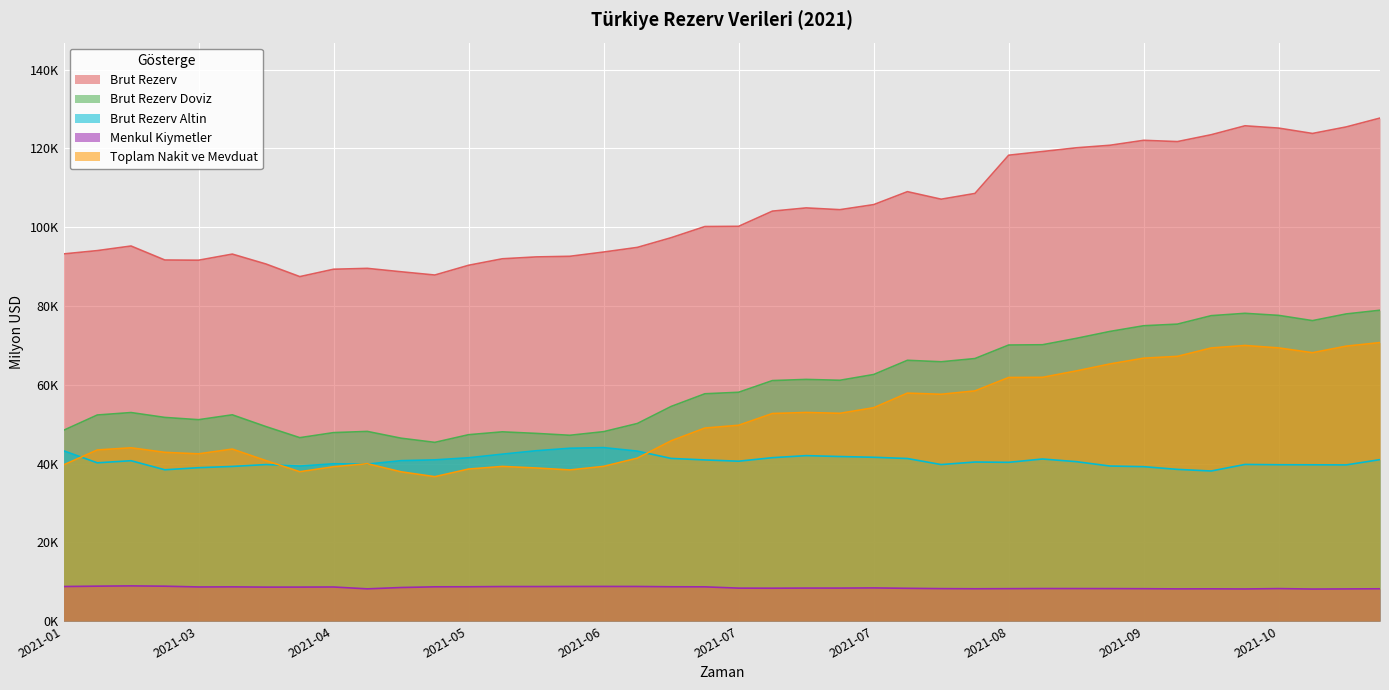

Where does the Menkul Kiymetler series first go above 8429?

2021-01